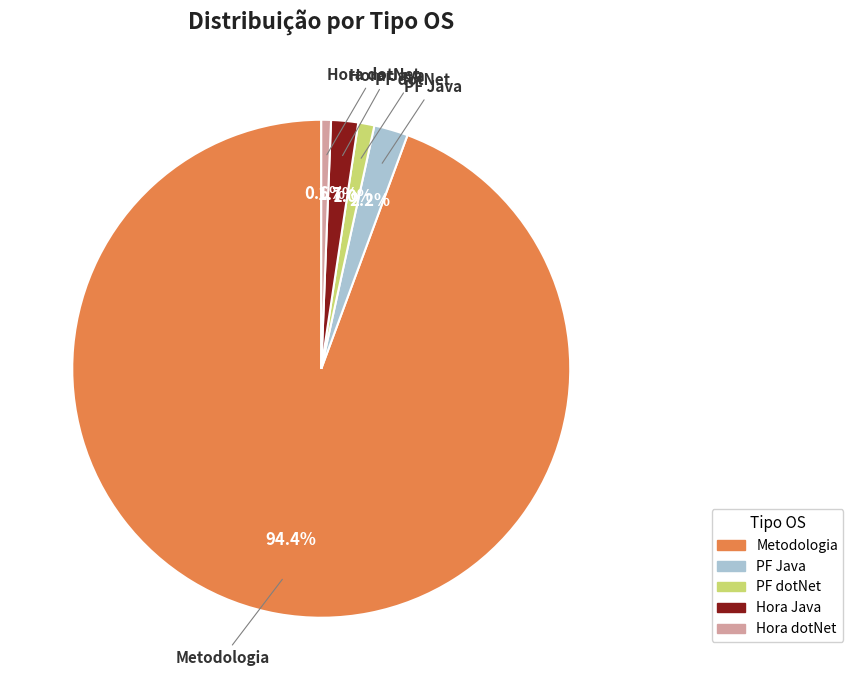

True or false: PF dotNet accounts for 6% of the total.

False